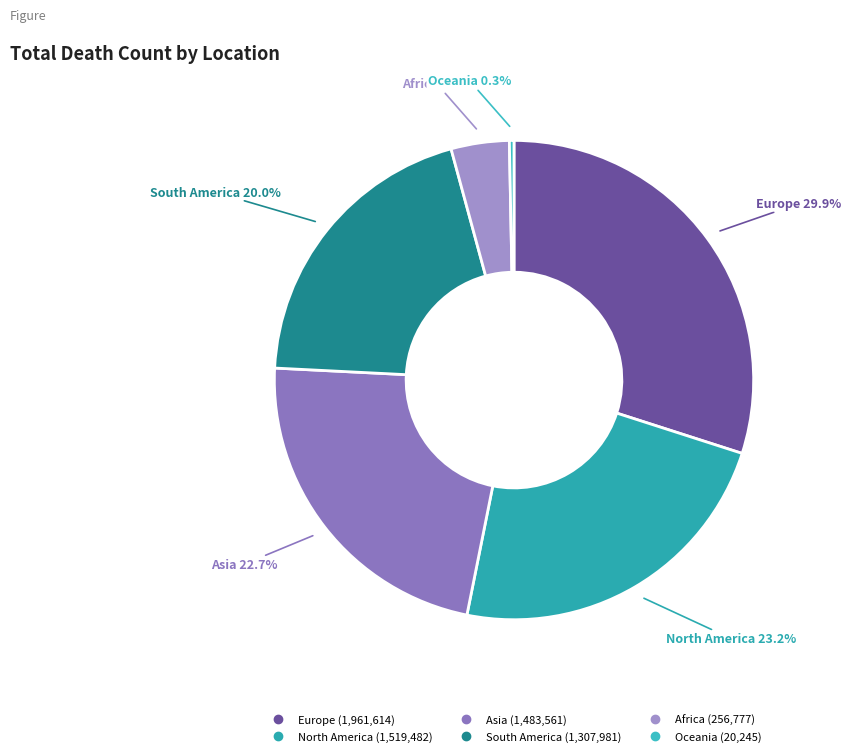

Which has a higher value, South America or Asia?

Asia